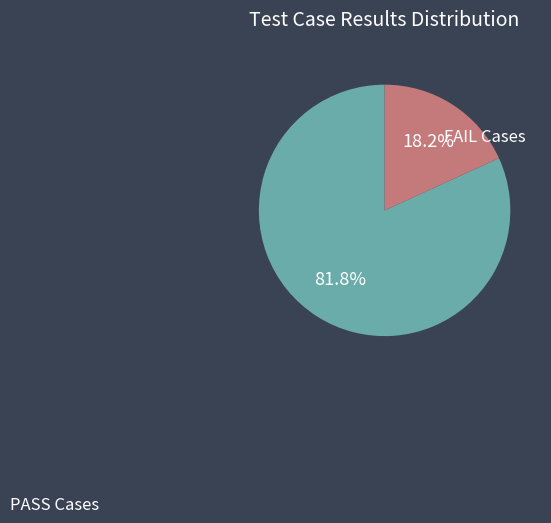

What percentage is the FAIL slice, to the nearest percent?

18%